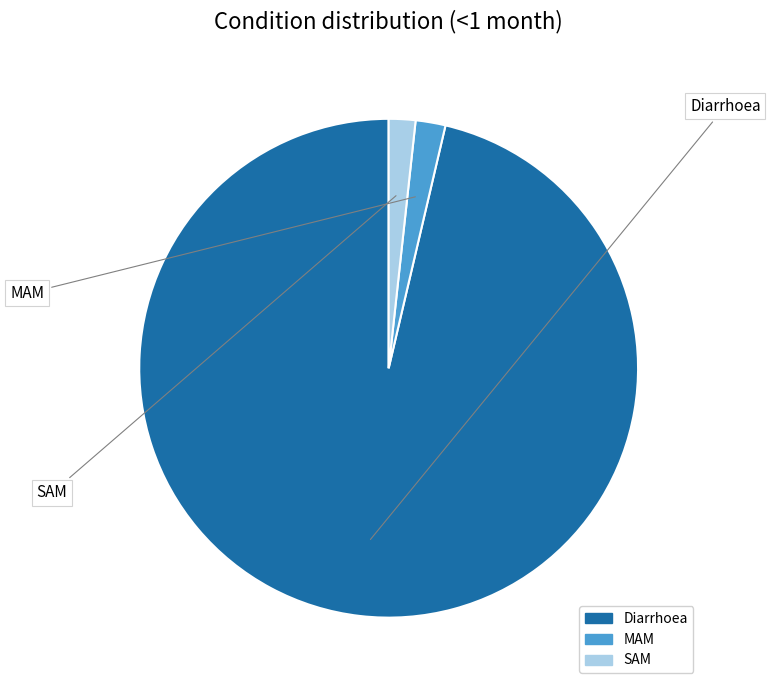

The SAM slice represents 2% of the pie. True or false?

True